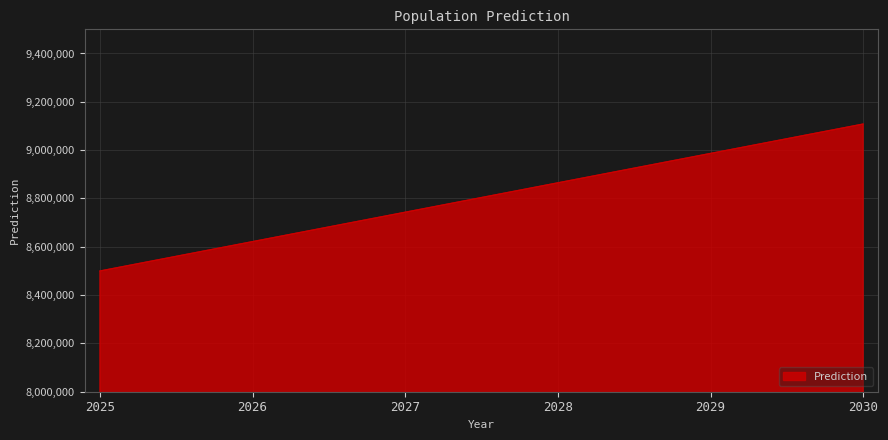

Reading right to left, extract all data points from this chart.

2030=9107917.3	2029=8986253.0	2028=8864588.7	2027=8742924.4	2026=8621260.1	2025=8499595.8